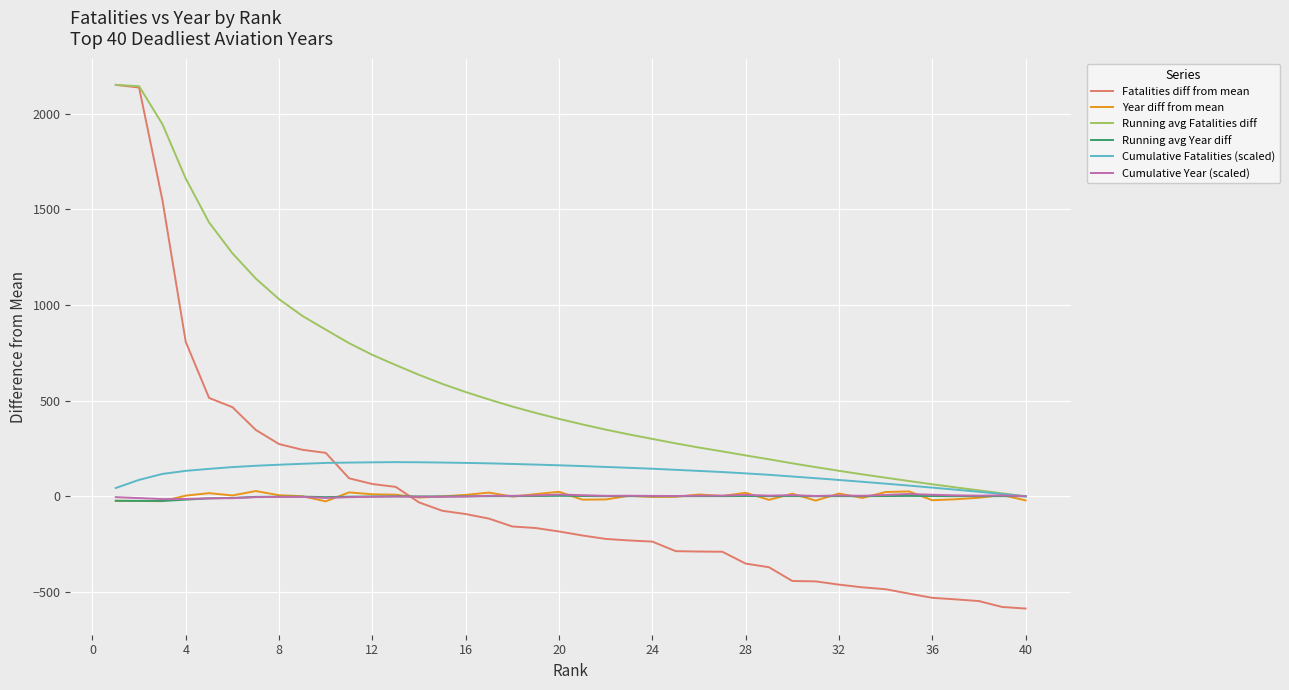

What is the difference between the second highest and minimum values in the Cumulative Fatalities (scaled) series?

177.7